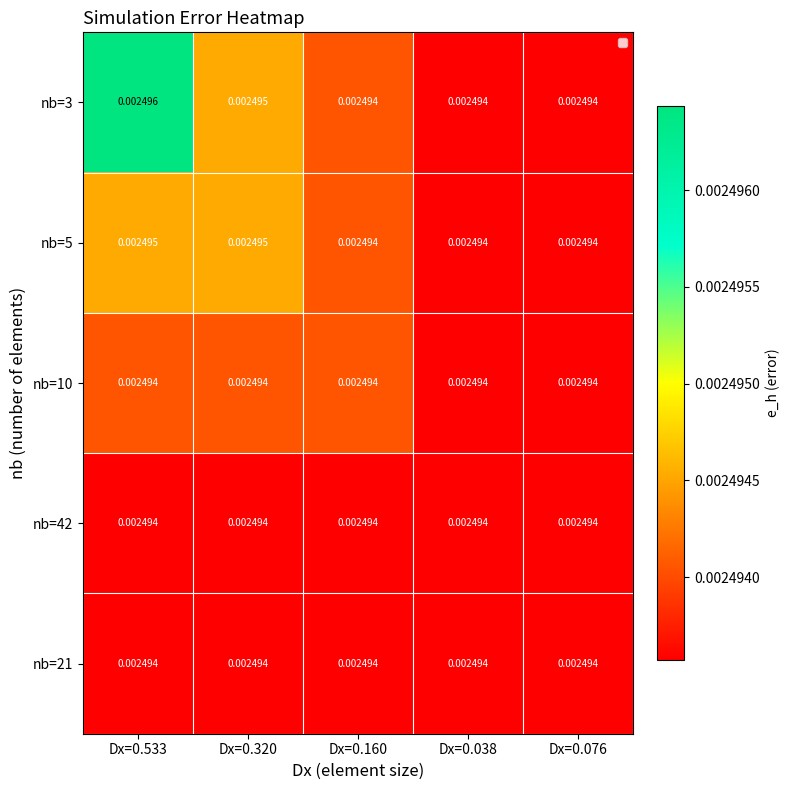

At Dx=0.038, list the series in order from largest to smallest.

nb=3, nb=5, nb=10, nb=42, nb=21